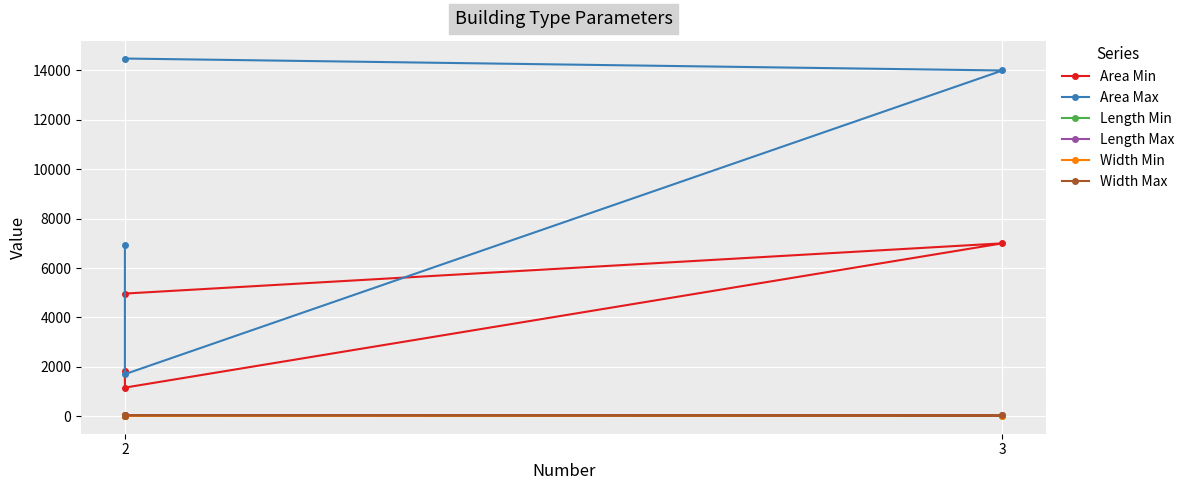

In Area Max, how many points are lower than both neighbors (excluding endpoints)?

1